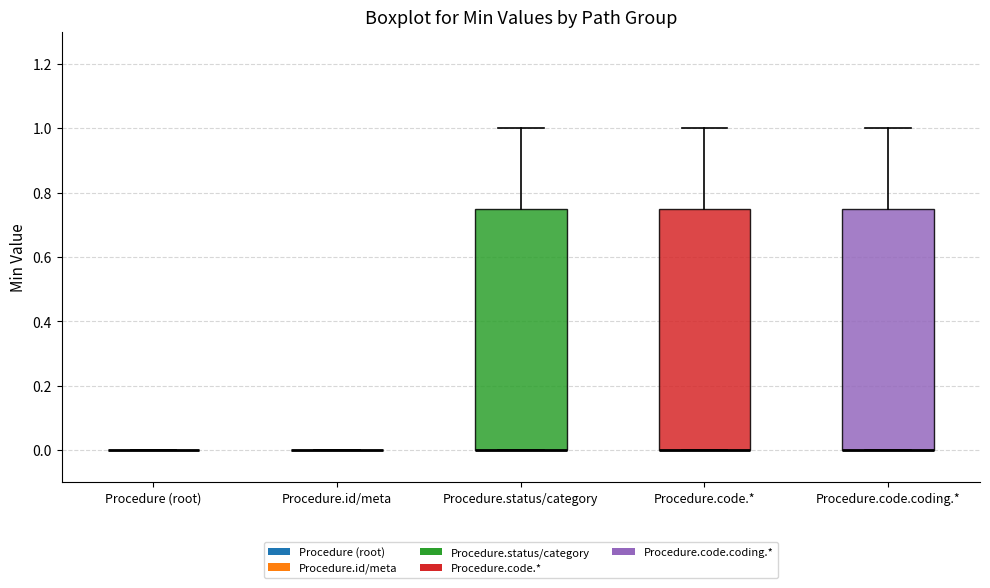

Reading left to right, read every box against the y-axis: the position of its median line, the range the box covers, and the ends of its whiskers. The values are not printed on the chart, so give them approximately, as read against the axis.

Procedure (root): box collapsed to a line at 0.00, whiskers 0.00 to 0.00
Procedure.id/meta: box collapsed to a line at 0.00, whiskers 0.00 to 0.00
Procedure.status/category: median 0.00 (drawn on the box's lower edge), box 0.00 to 0.76, whiskers 0.00 to 1.00
Procedure.code.*: median 0.00 (drawn on the box's lower edge), box 0.00 to 0.76, whiskers 0.00 to 1.00
Procedure.code.coding.*: median 0.00 (drawn on the box's lower edge), box 0.00 to 0.76, whiskers 0.00 to 1.00